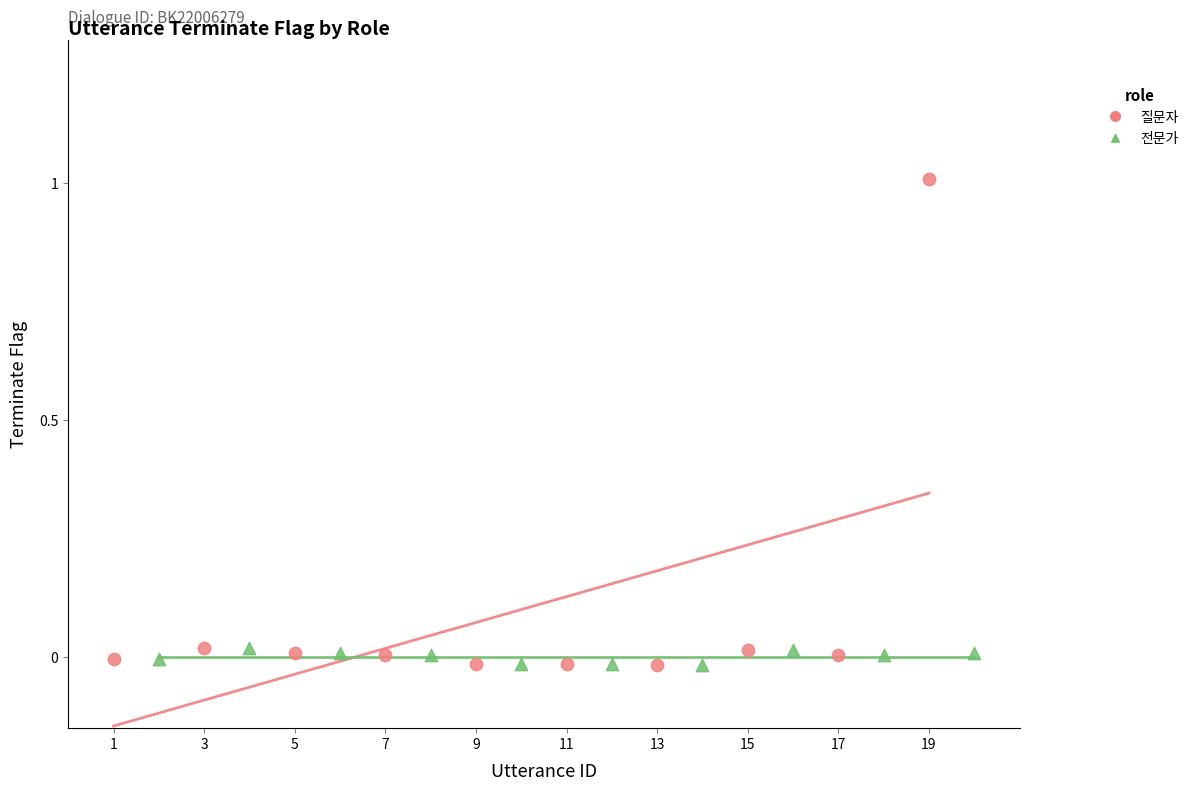

Which series has the widest spread of Y values?

질문자